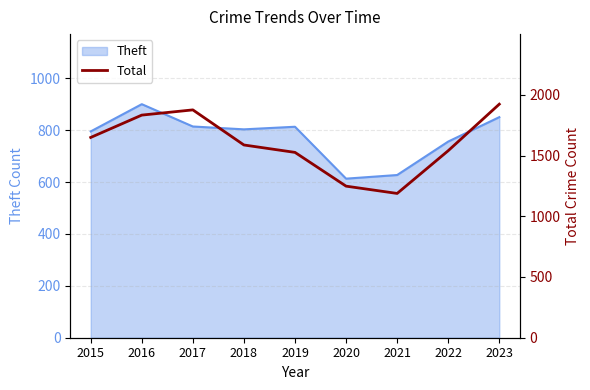

Is it true that Theft equals 814 at 2017?

True